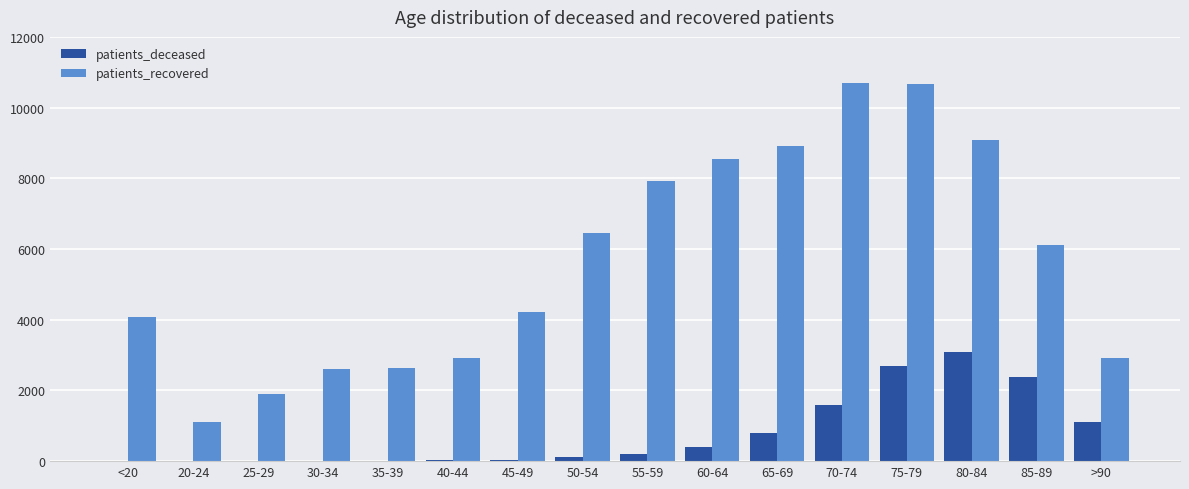

Is it true that patients_recovered equals 7925 at 55-59?

True